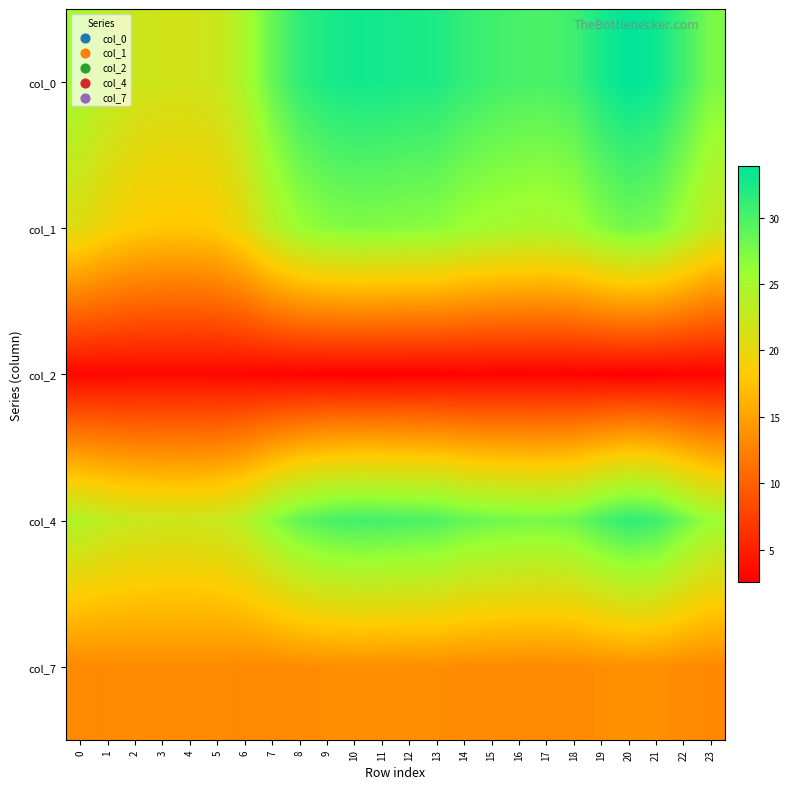

Reading right to left, list all the values displayed in this chart.

col_0: 23=27.6	22=30.6	21=33.2	20=33.9	19=32.6	18=30.6	17=30.0	16=30.1	15=30.5	14=31.2	13=32.3	12=32.5	11=32.8	10=32.9	9=32.5	8=31.3	7=28.6	6=24.6	5=22.3	4=21.8	3=21.8	2=22.3	1=23.4	0=25.2
col_1: 23=22.7	22=25.2	21=27.4	20=28.0	19=26.9	18=25.3	17=24.7	16=24.9	15=25.2	14=25.8	13=26.7	12=26.9	11=27.1	10=27.2	9=26.8	8=25.8	7=23.6	6=20.2	5=18.3	4=17.8	3=17.9	2=18.3	1=19.2	0=20.7
col_2: 23=2.9	22=2.7	21=2.6	20=2.5	19=2.6	18=2.7	17=2.8	16=2.8	15=2.7	14=2.7	13=2.6	12=2.6	11=2.6	10=2.6	9=2.6	8=2.7	7=2.9	6=3.1	5=3.2	4=3.3	3=3.3	2=3.2	1=3.2	0=3.1
col_4: 23=25.8	22=28.2	21=30.7	20=31.4	19=30.1	18=28.2	17=27.7	16=27.8	15=28.2	14=28.7	13=29.8	12=30.0	11=30.3	10=30.4	9=30.0	8=28.8	7=26.6	6=23.8	5=22.5	4=22.2	3=22.2	2=22.5	1=23.1	0=24.2
col_7: 23=13.0	22=13.2	21=13.6	20=13.7	19=13.5	18=13.2	17=13.2	16=13.2	15=13.2	14=13.3	13=13.4	12=13.5	11=13.5	10=13.5	9=13.5	8=13.3	7=13.1	6=13.1	5=13.3	4=13.4	3=13.3	2=13.3	1=13.2	0=13.1